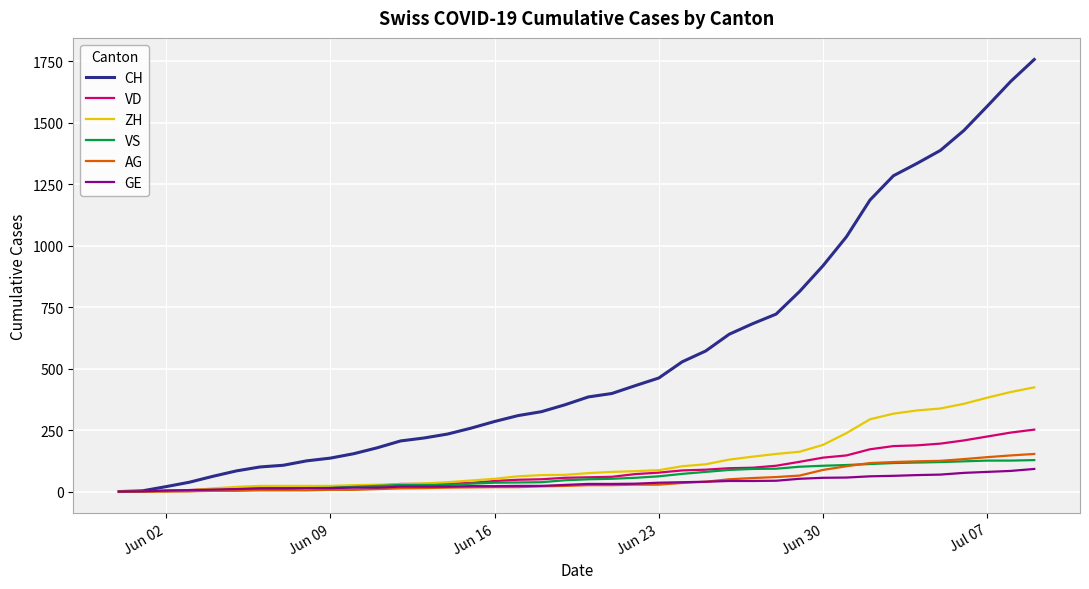

Which series has the largest range (max minus min)?

CH